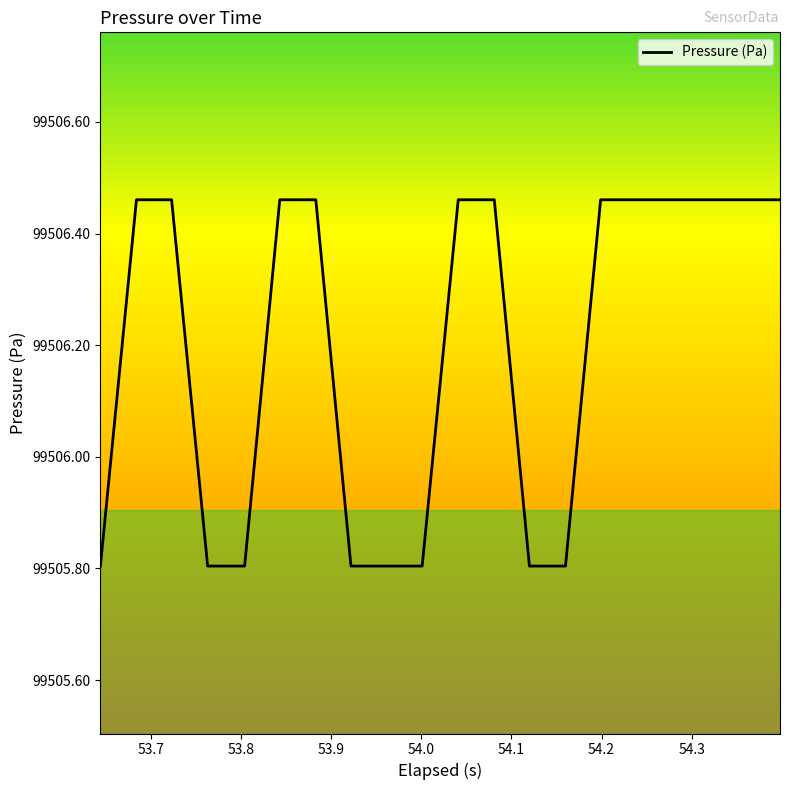

What is the minimum value shown in the chart?

99505.8